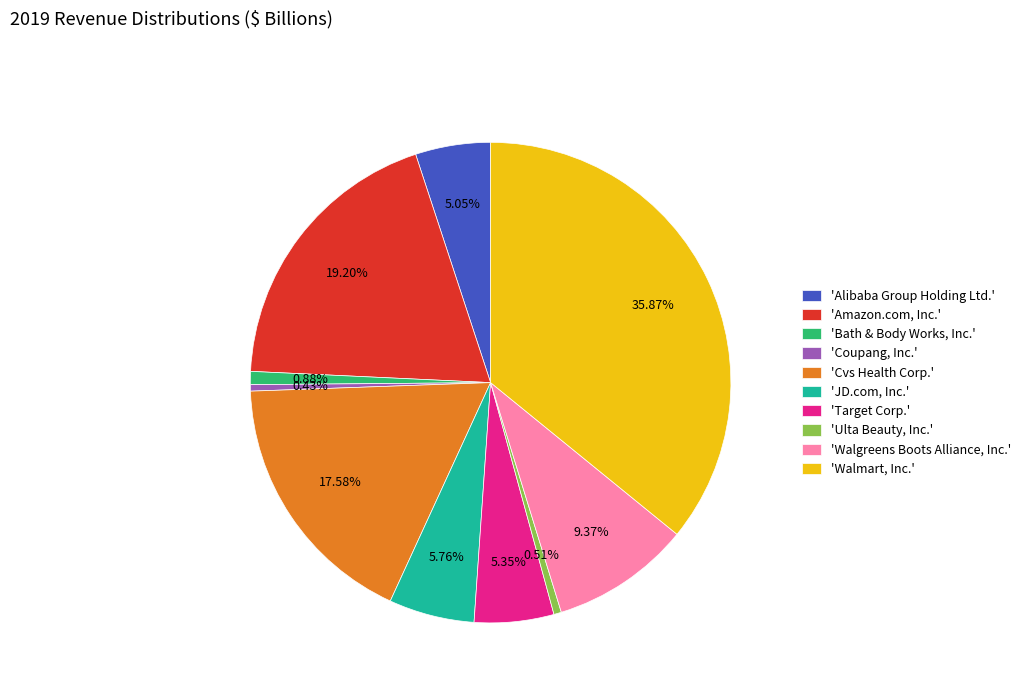

Does any single category account for the majority?

No